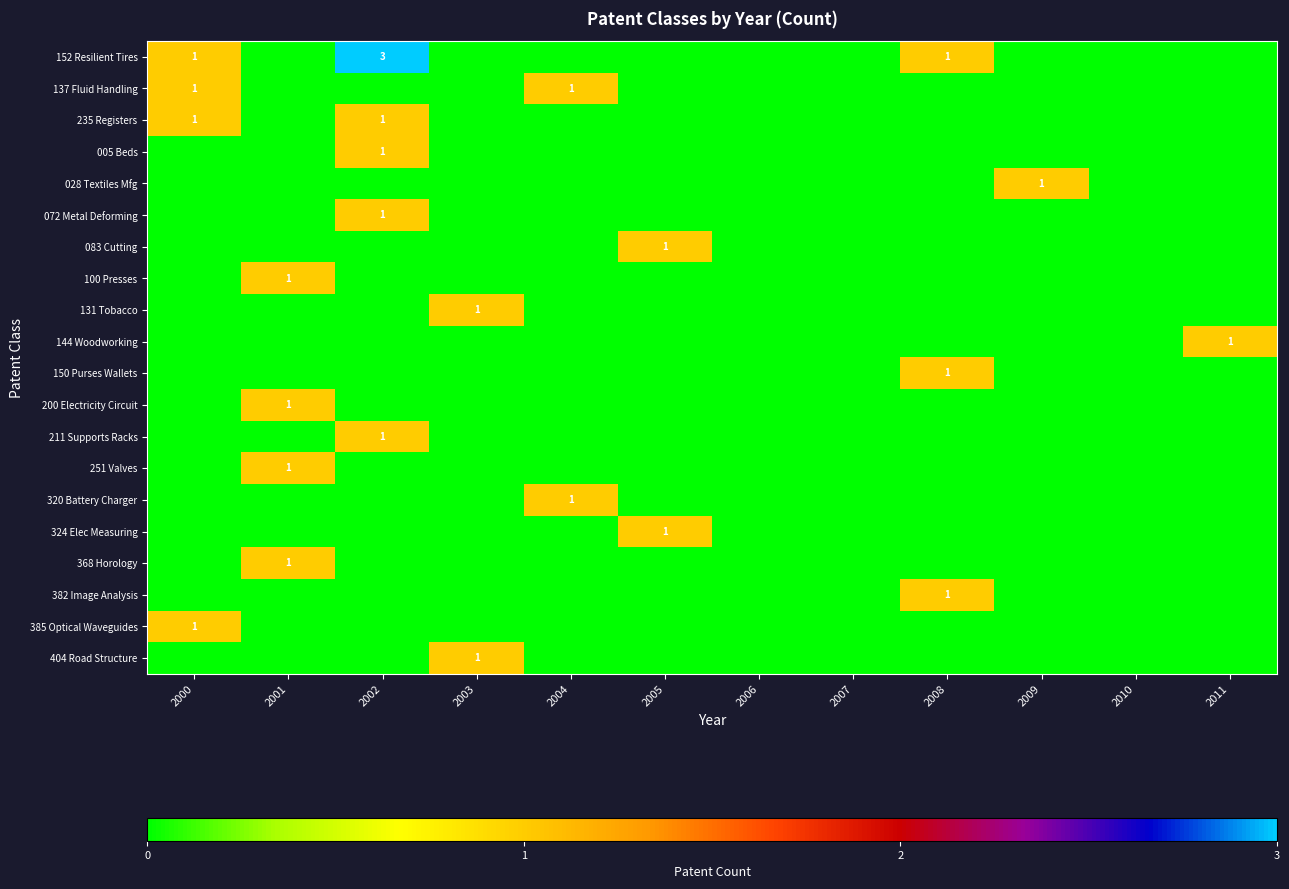

At which category is the sum across all series the highest?

2002